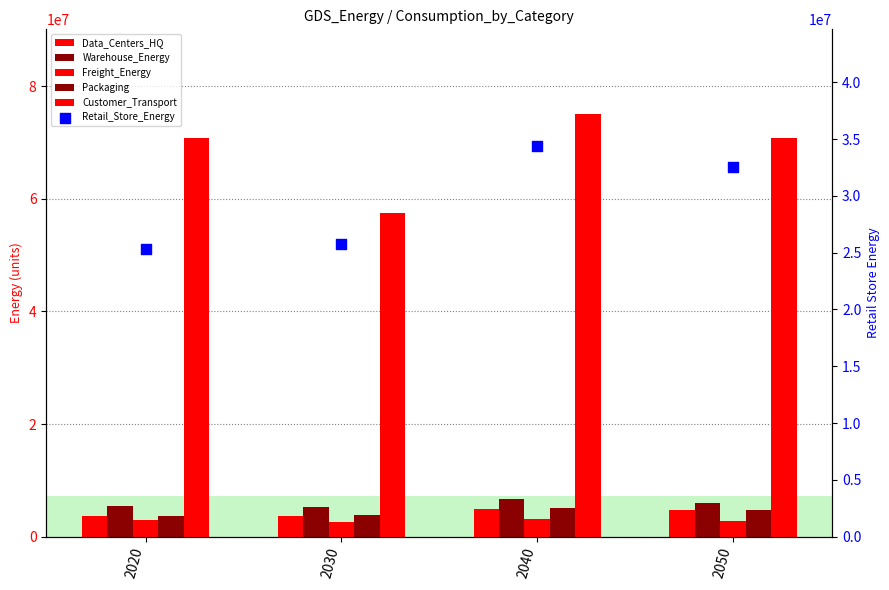

What are all the series names shown in the legend?

Data_Centers_HQ, Warehouse_Energy, Freight_Energy, Packaging, Customer_Transport, Retail_Store_Energy